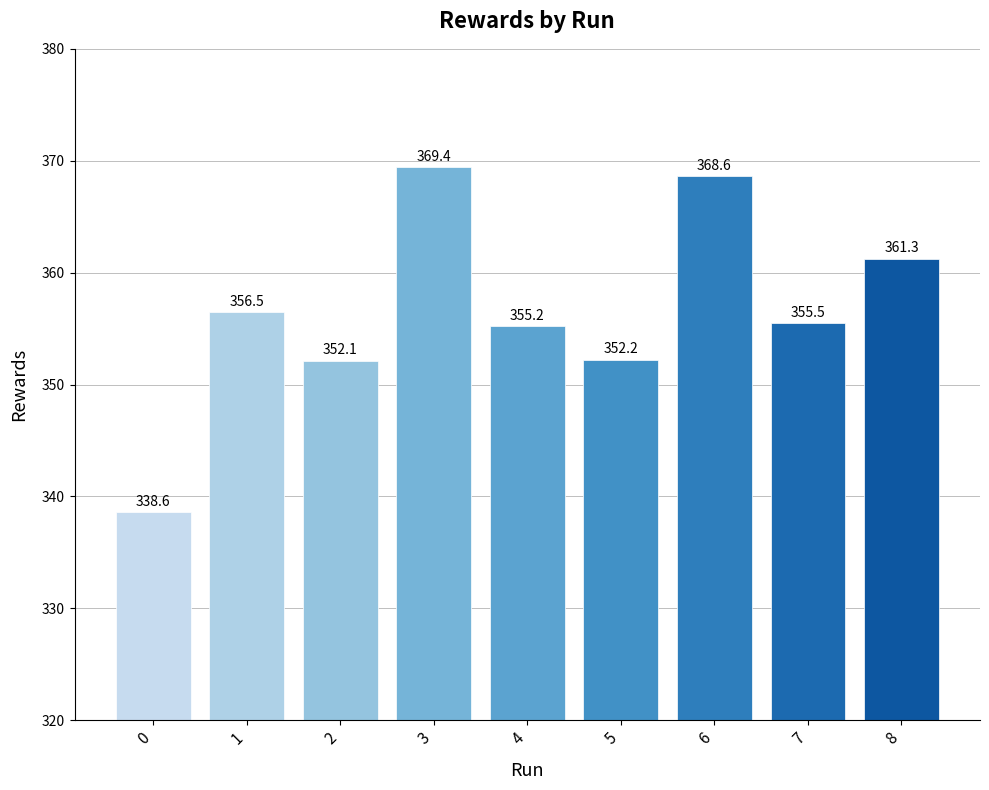

List the labels in order of value, smallest first.

0, 2, 5, 4, 7, 1, 8, 6, 3